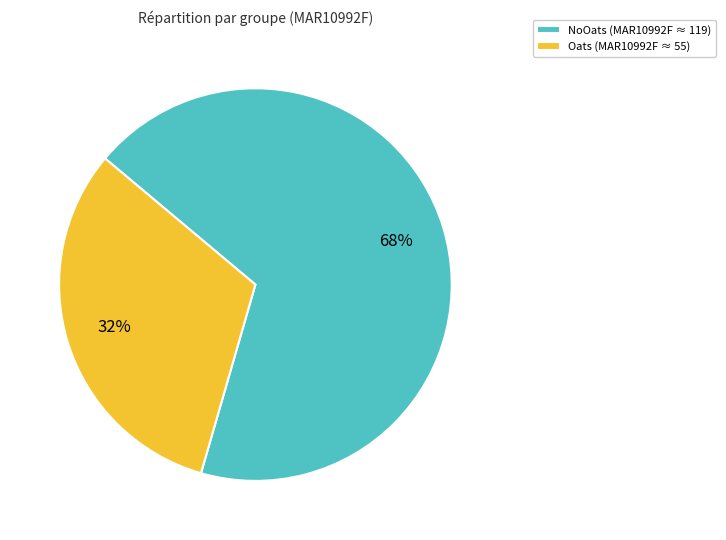

Is NoOats the majority of the pie?

Yes